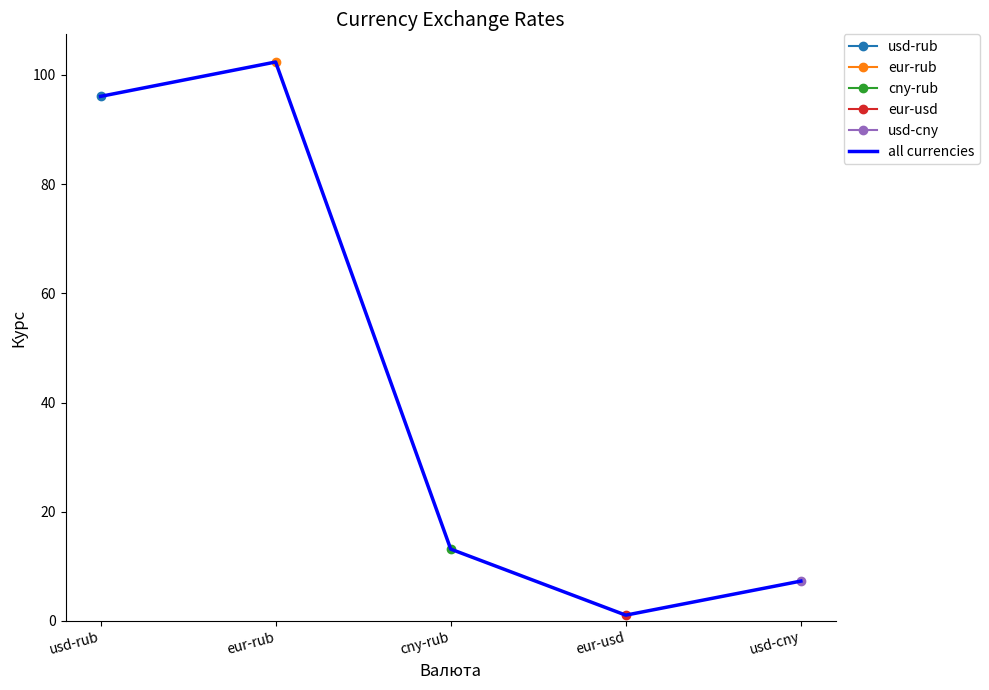

At which category does the chart reach its minimum across all series?

eur-usd